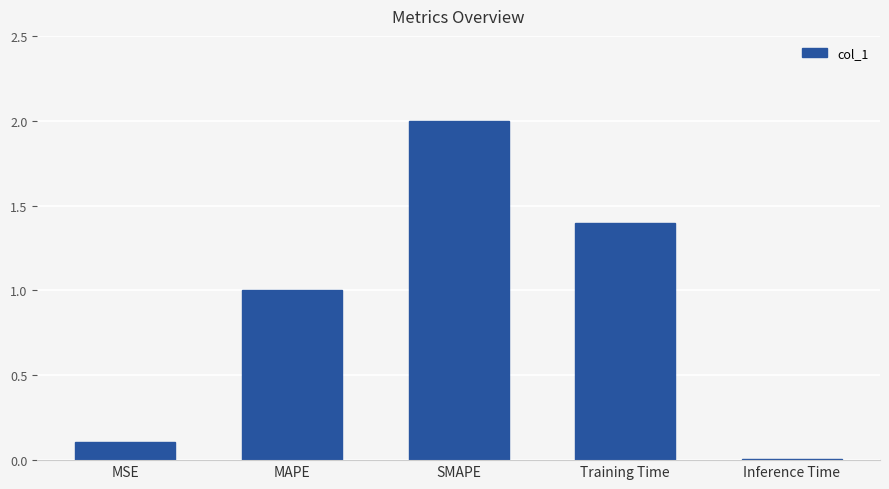

Which category has the highest value across all series?

SMAPE